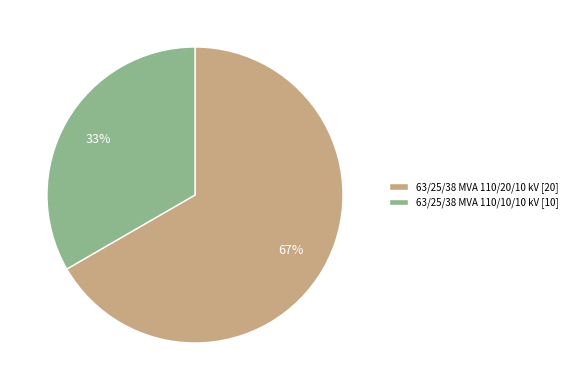

Count the number of slices in the pie.

2